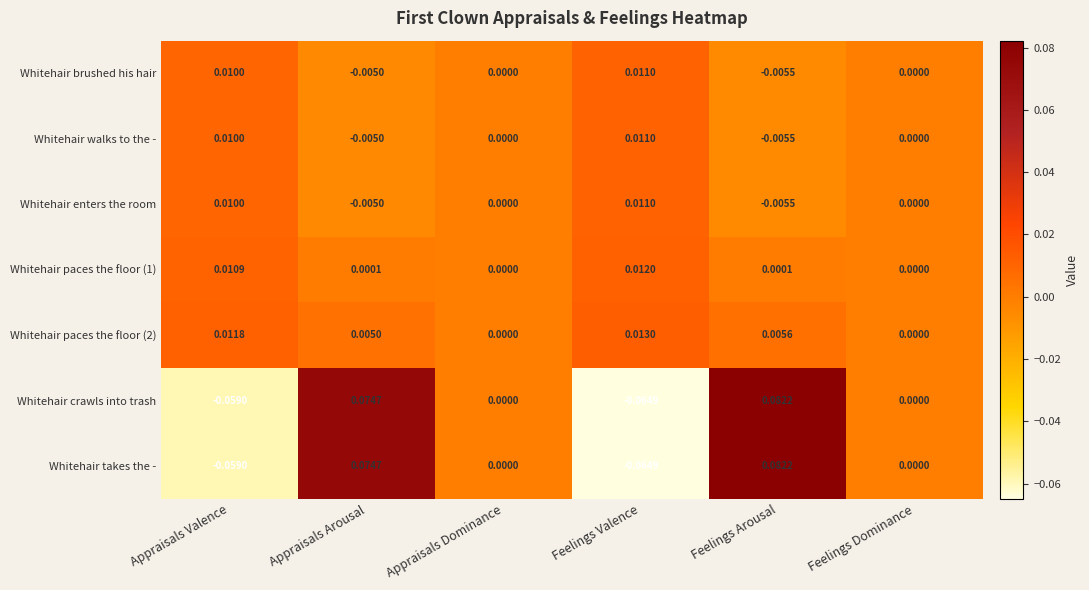

At which category is the sum across all series the highest?

Feelings Arousal